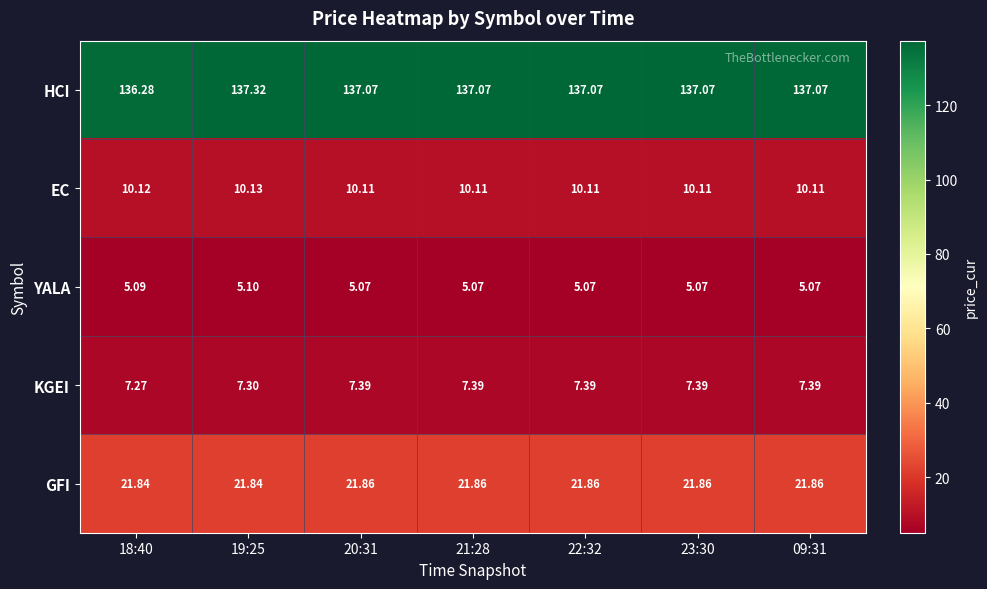

At how many categories does at least one series exceed 89?

7